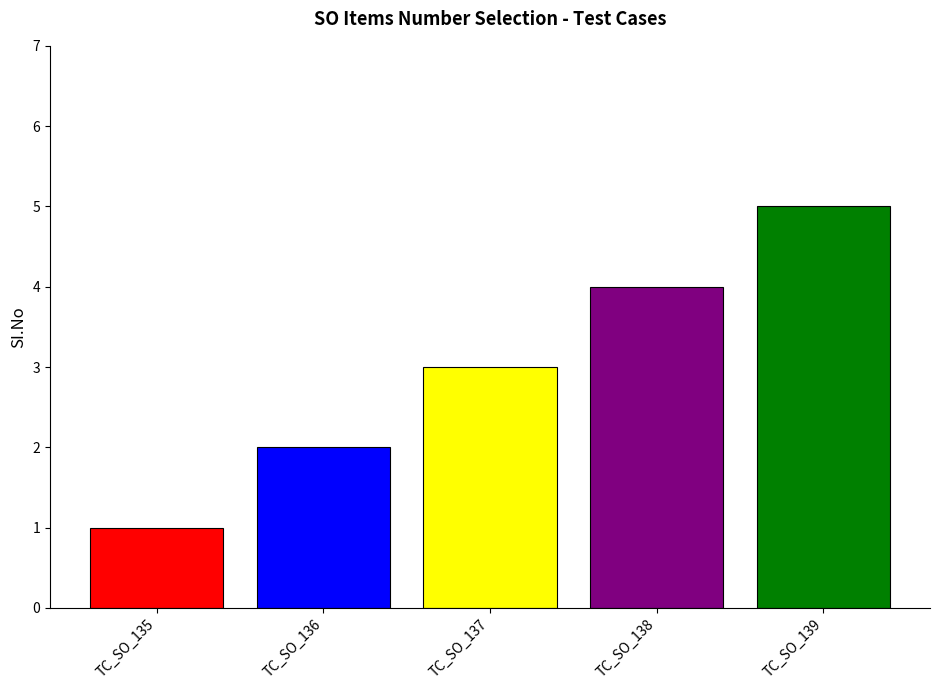

The chart shows a value of 5 at TC_SO_138. True or false?

False